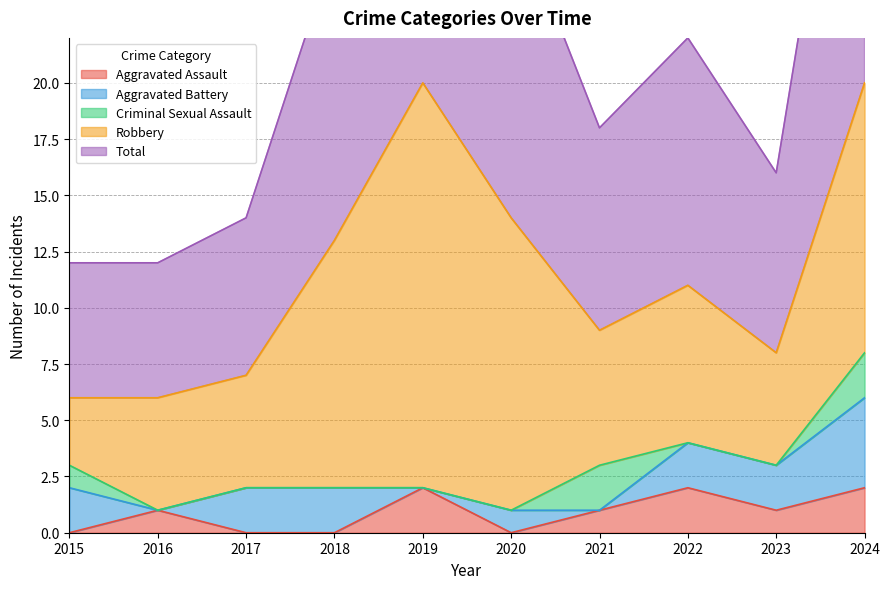

At which label does Aggravated Battery first exceed 2?

2024